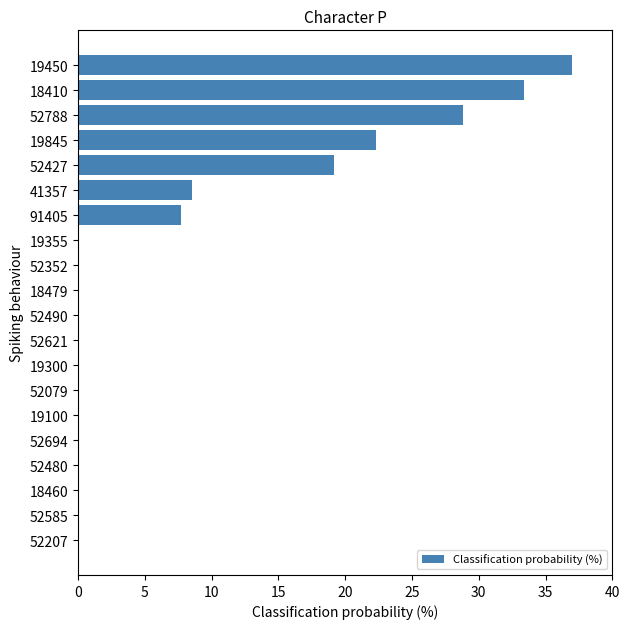

What is the sum of all values?

157.0